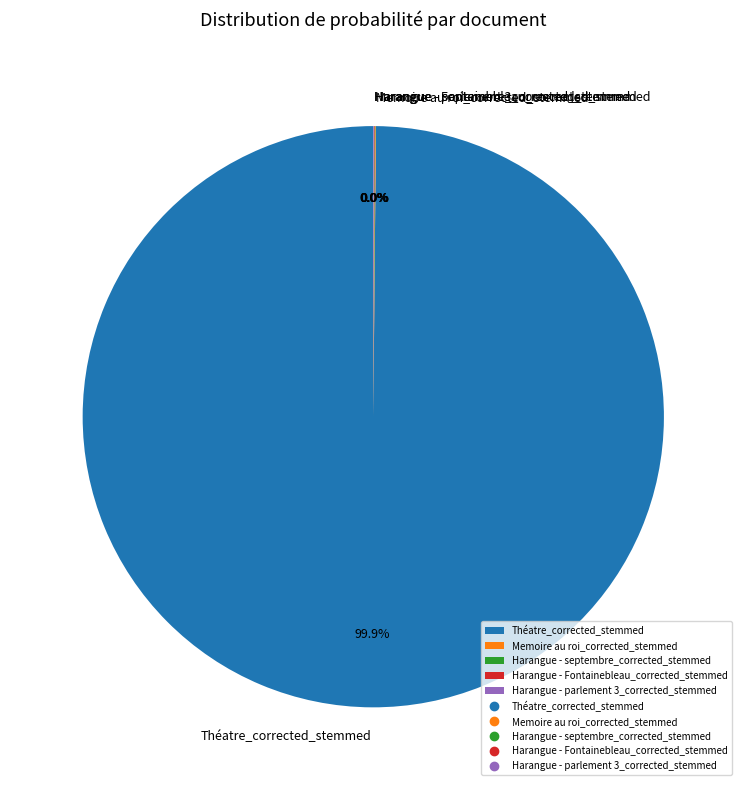

What is the majority slice?

Théatre_corrected_stemmed